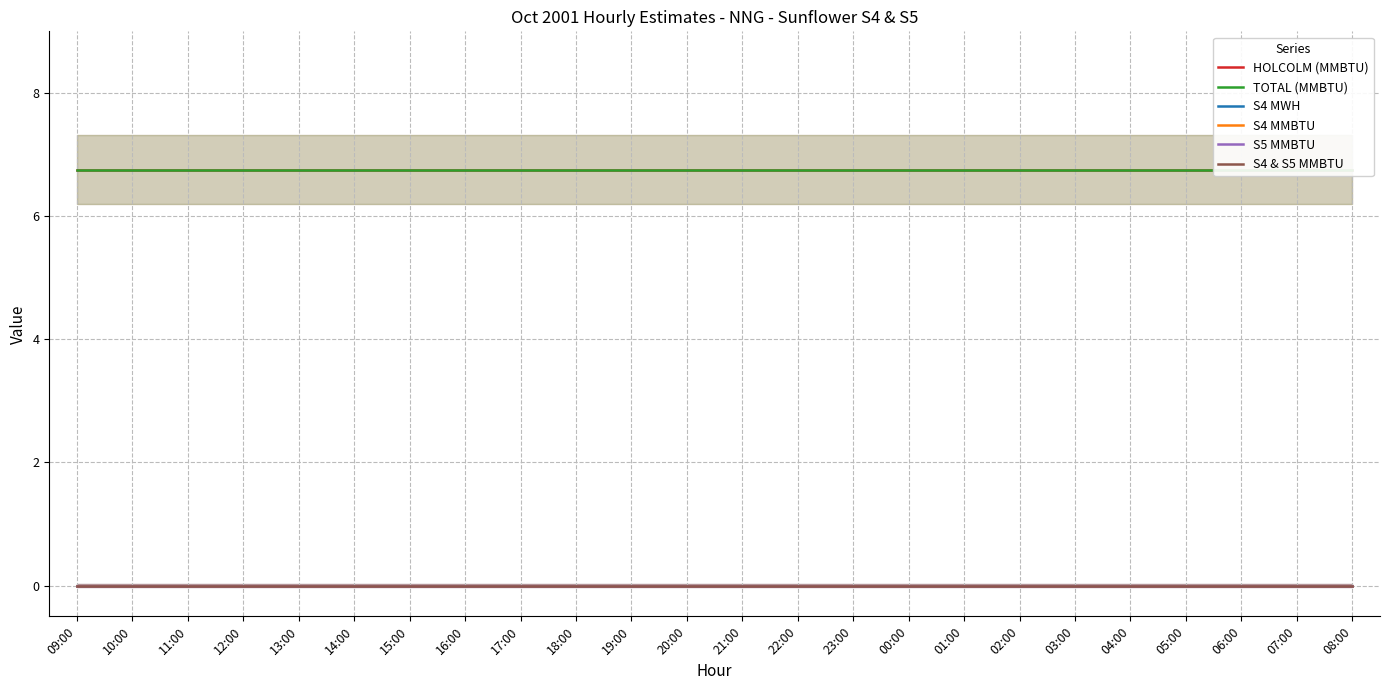

At which label is S4 & S5 MMBTU closest to 0?

09:00